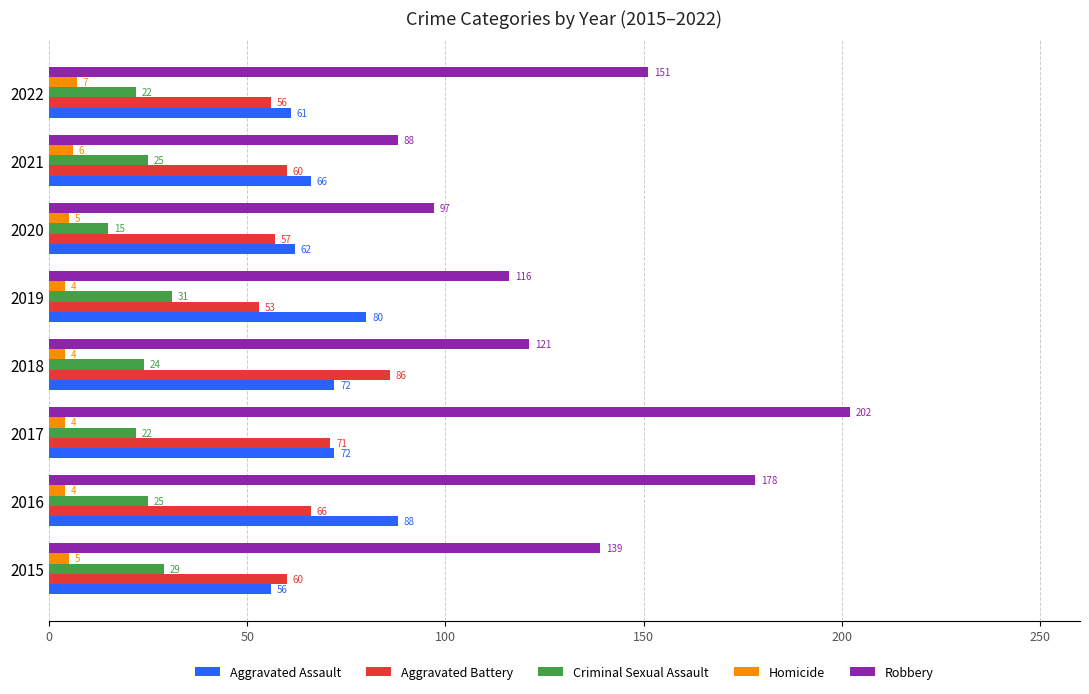

Rank the series by their maximum value, from highest to lowest.

Robbery, Aggravated Assault, Aggravated Battery, Criminal Sexual Assault, Homicide